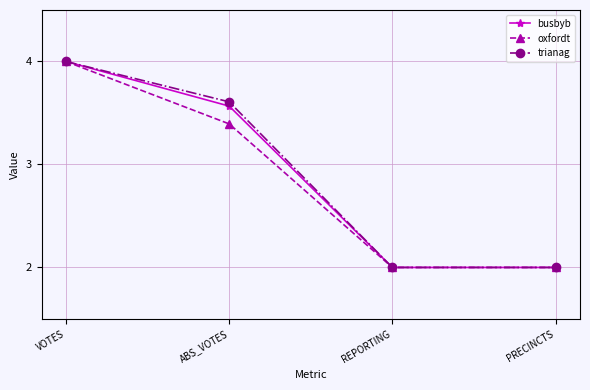

What is the smallest value displayed?

2.0